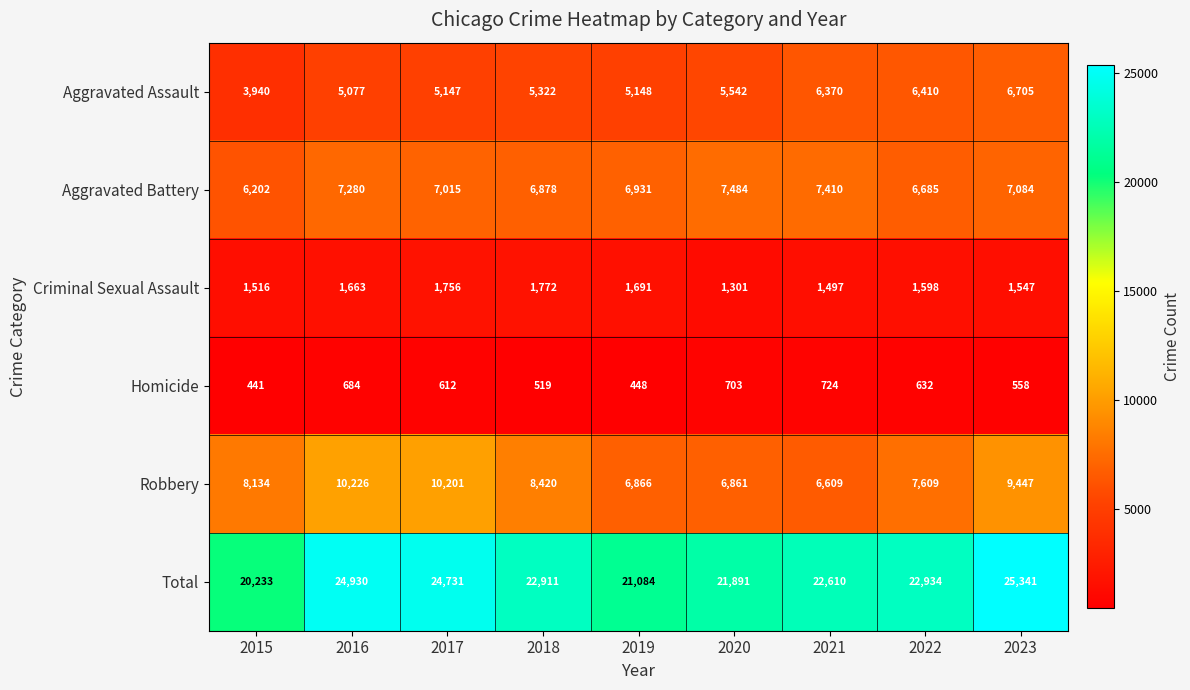

List the series in order of their peak value, lowest first.

Homicide, Criminal Sexual Assault, Aggravated Assault, Aggravated Battery, Robbery, Total